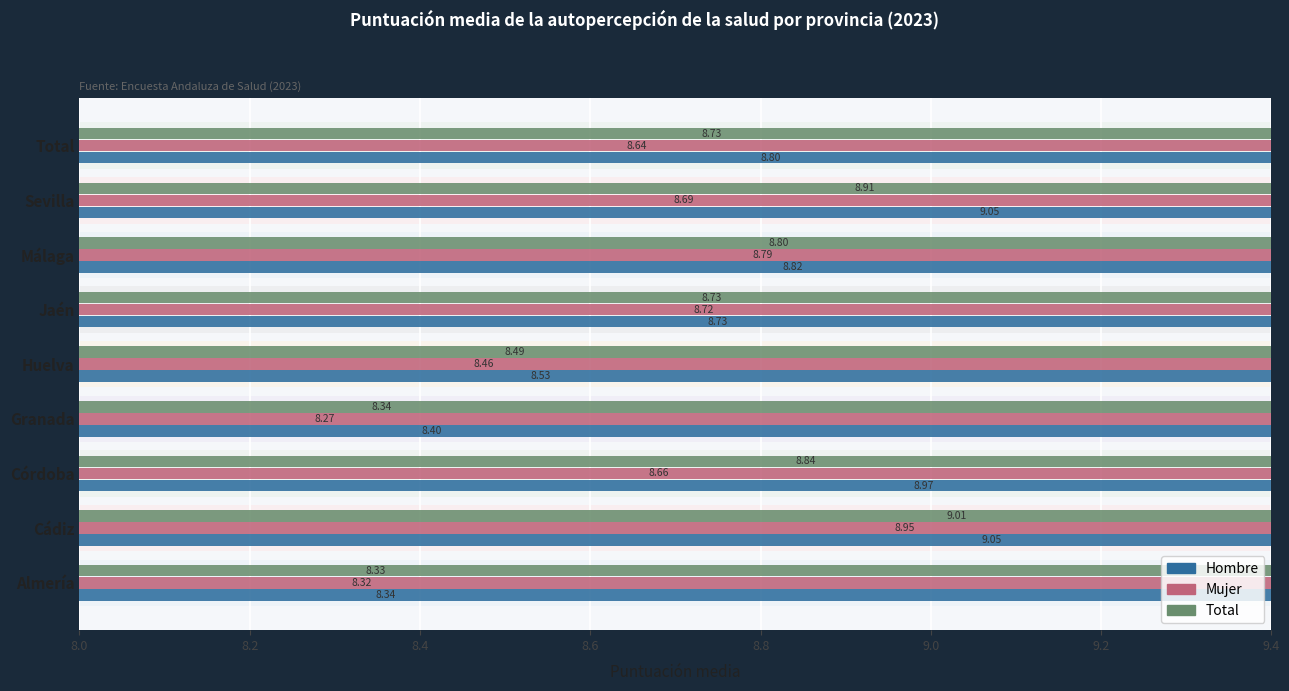

At how many categories does at least one series exceed 8?

9